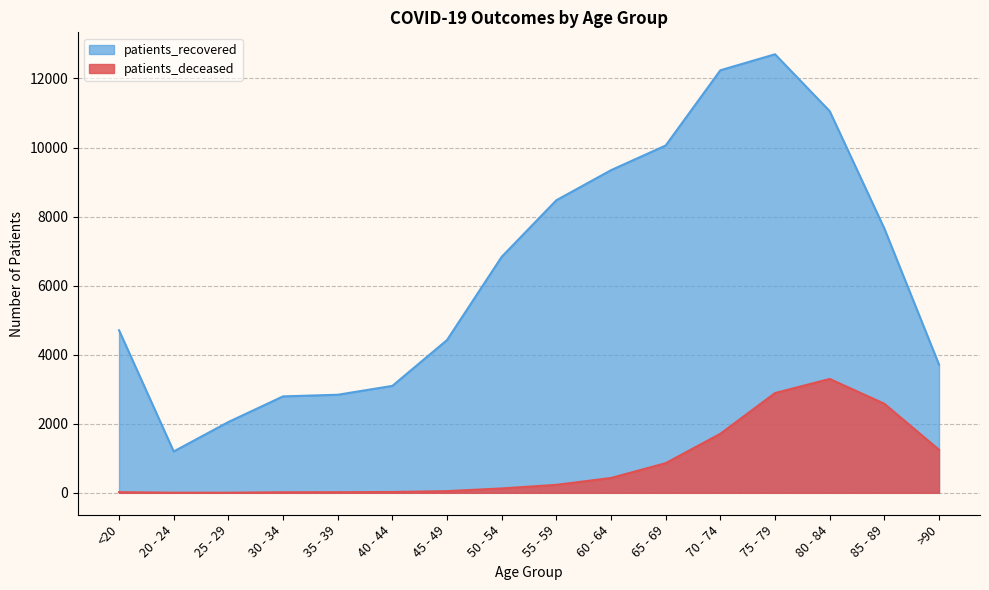

What is the maximum value for patients_deceased?

3298